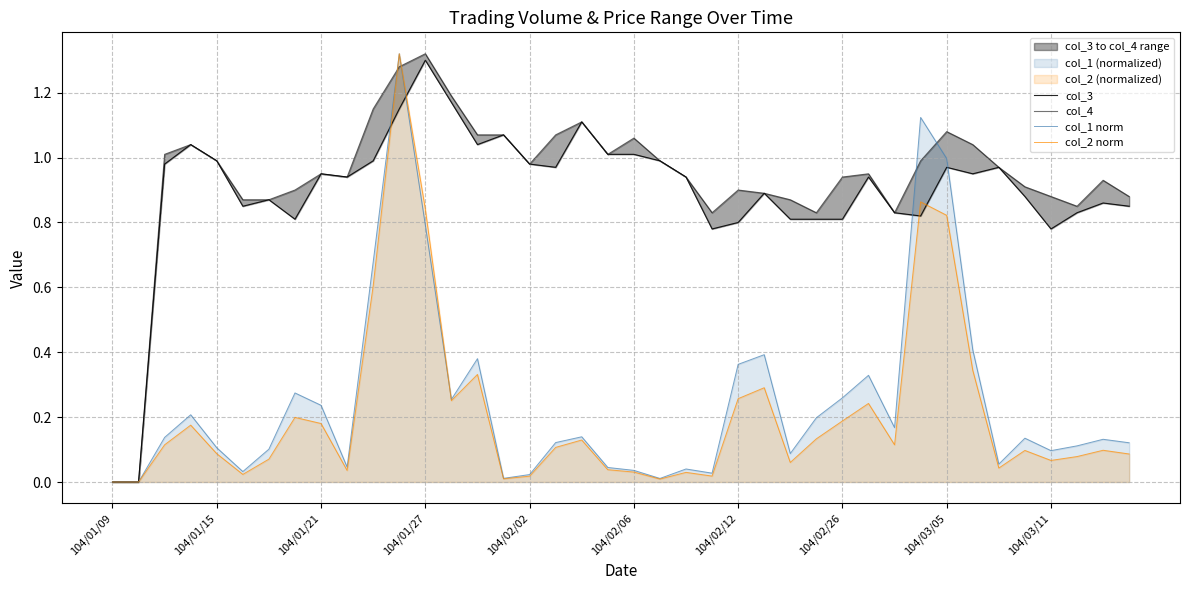

The col_3 series shows 0.8 at 23. True or false?

True